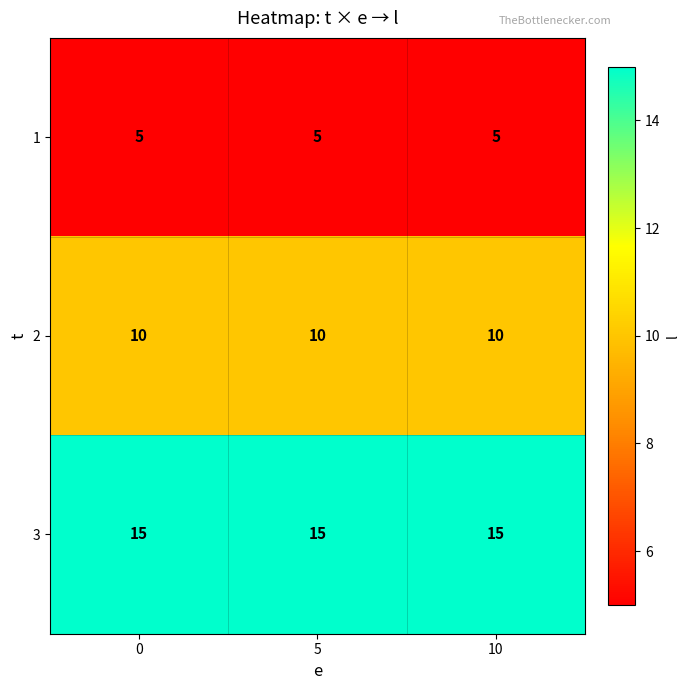

How many data points does each series have?

3